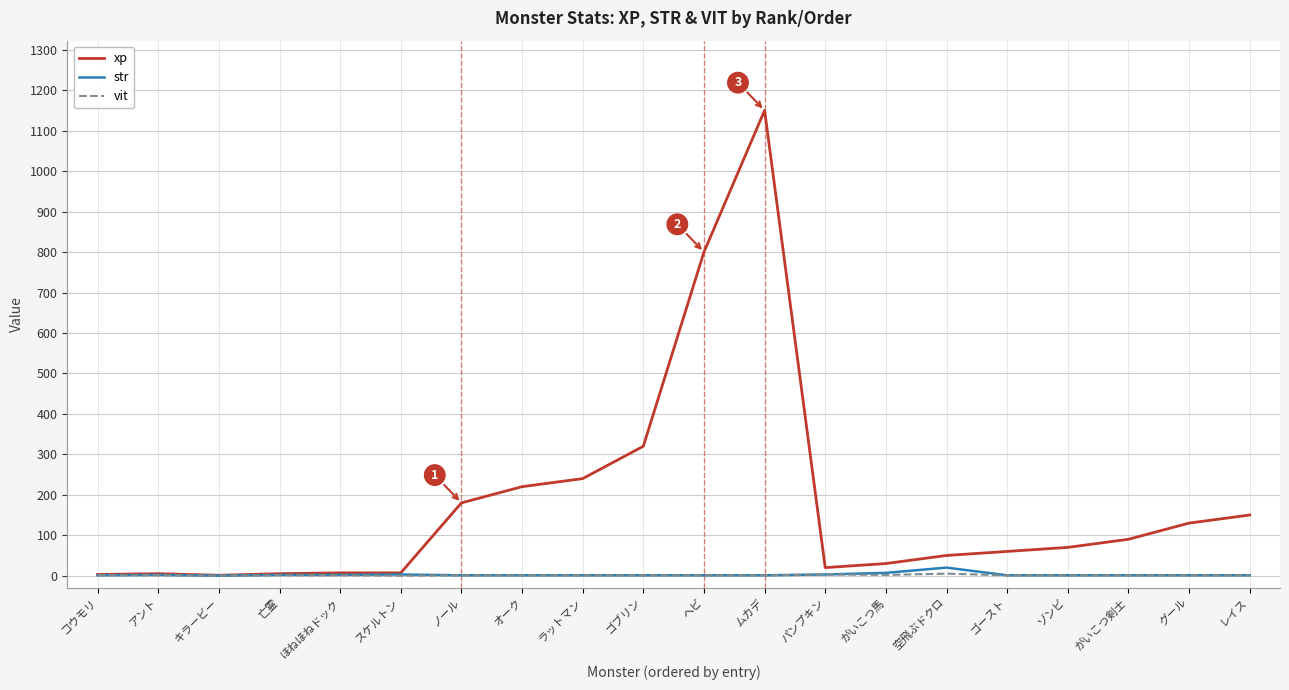

Which category has the highest value across all series?

ムカデ